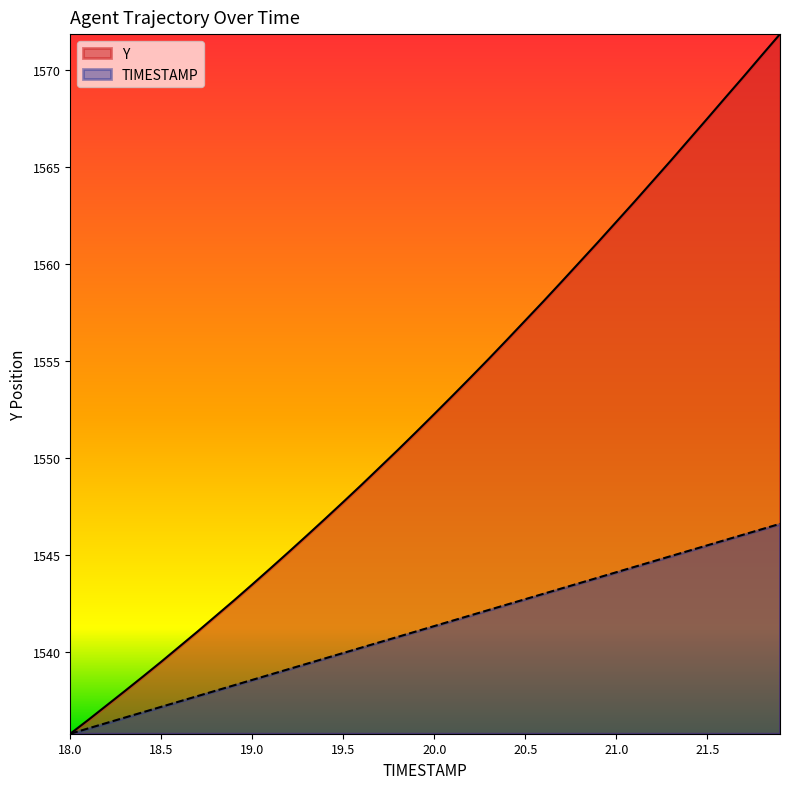

List the series in order of their overall mean, lowest first.

TIMESTAMP, Y